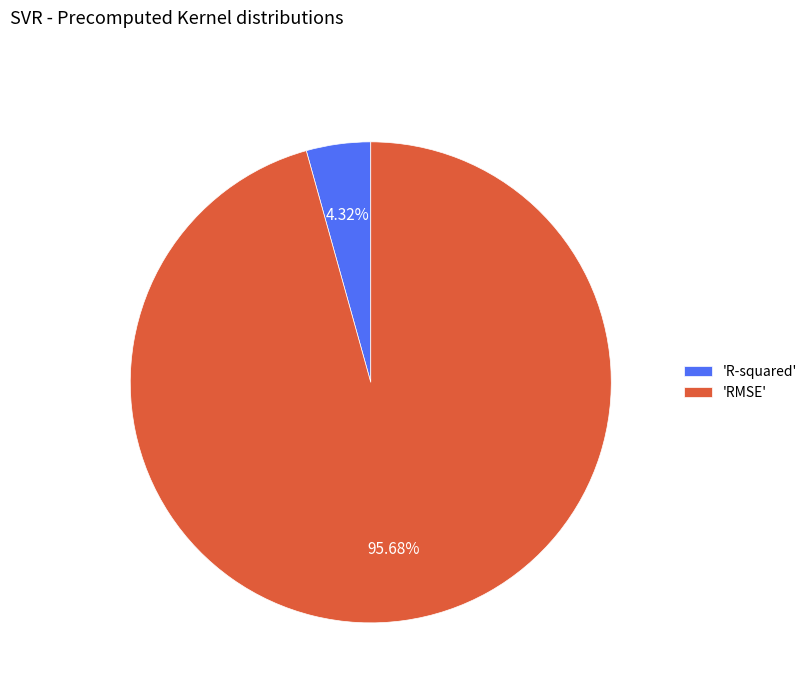

Which slice is the smallest?

'R-squared'